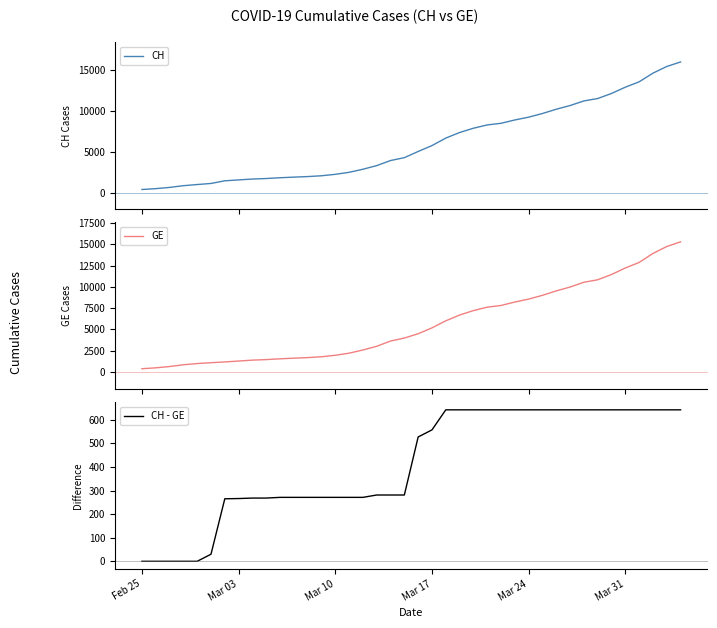

True or false: CH - GE has a value of 642 at Mar 24.

True